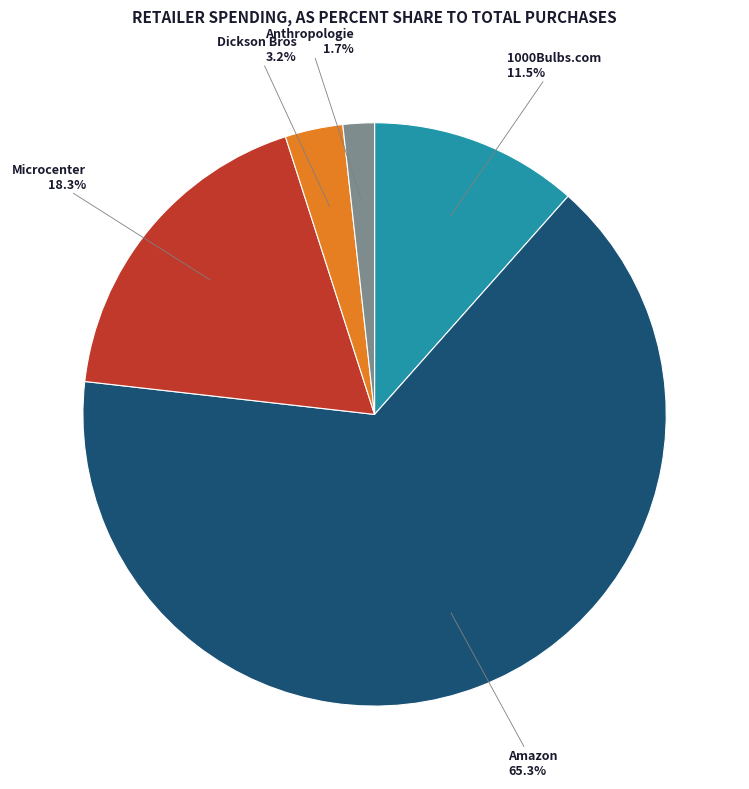

Is there any slice that represents more than half of the pie?

Yes